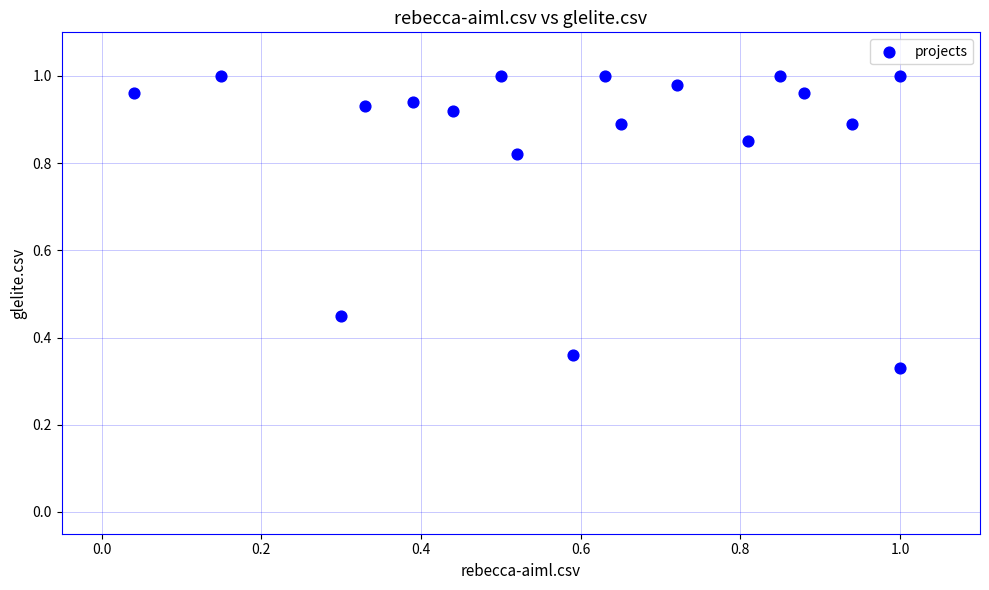

What is the range of Y values (max minus min)?

0.7